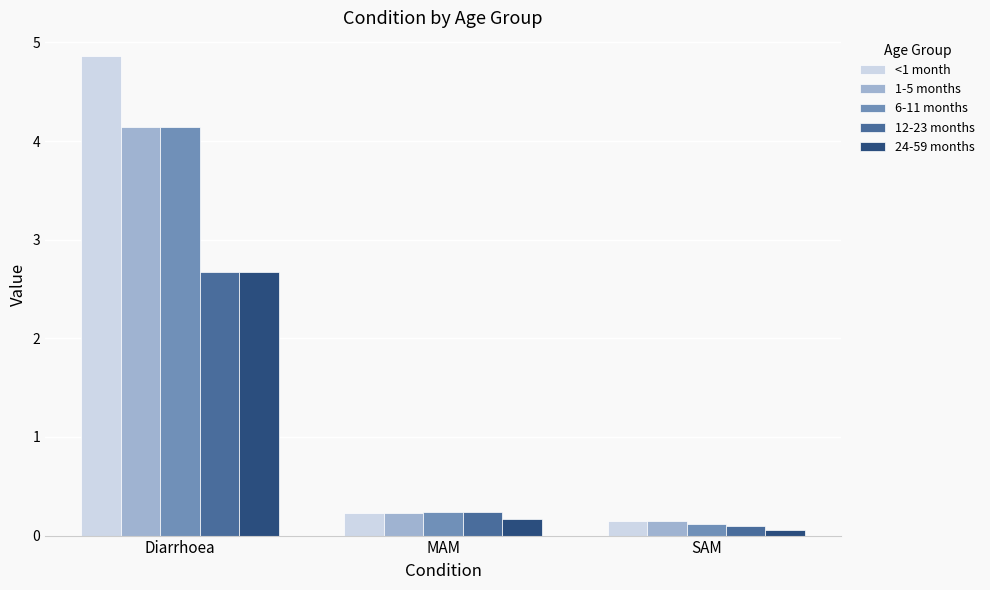

What is the difference between the 24-59 months values at Diarrhoea and SAM?

2.6